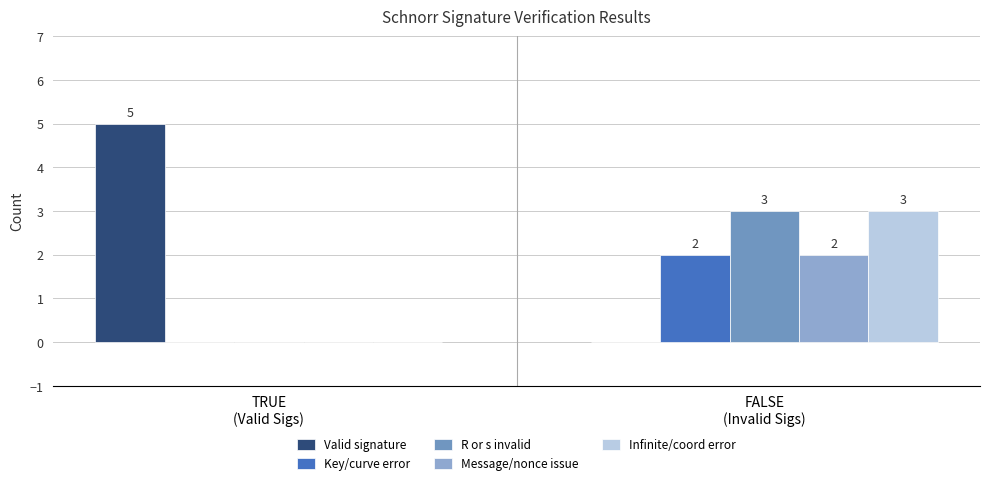

What is the value of the Valid signature bar at the 1st from the left?

5